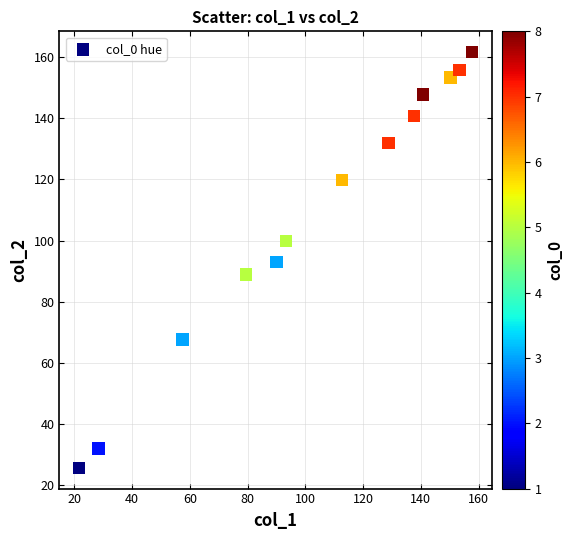

What is the range of Y values (max minus min)?

135.8